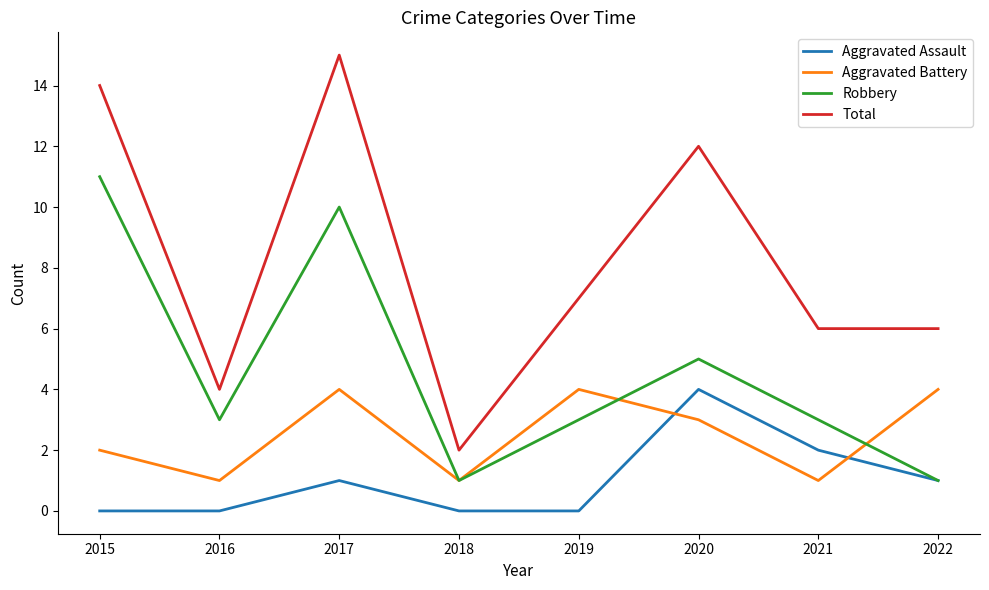

The value of Aggravated Assault at 2022 is 1. True or false?

True